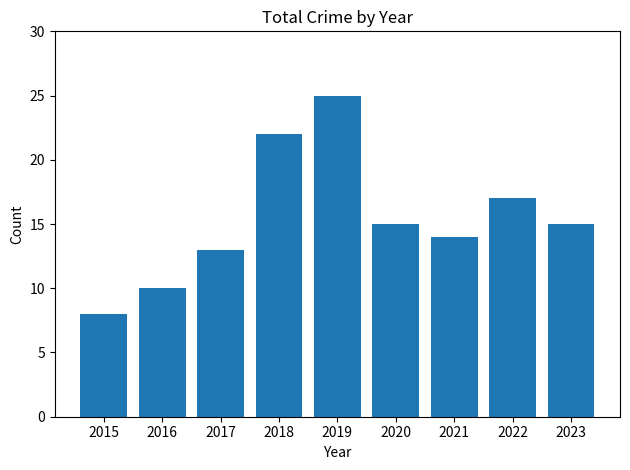

Reading left to right, extract all data points from this chart.

8	10	13	22	25	15	14	17	15